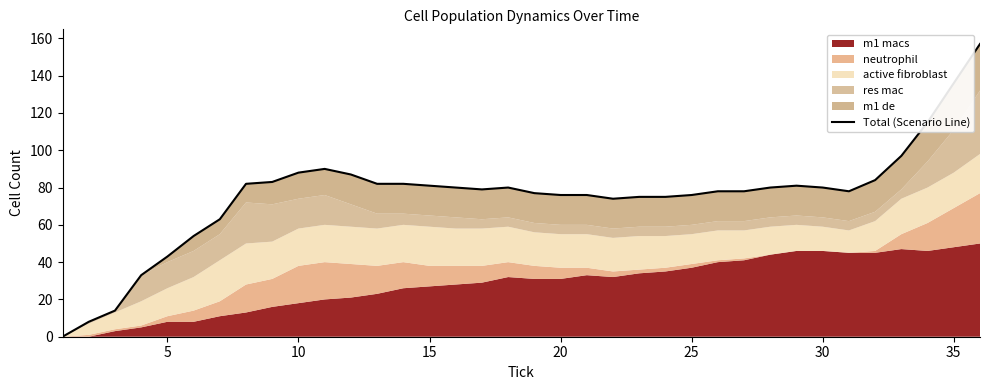

True or false: the data shows 21 at 10.

False